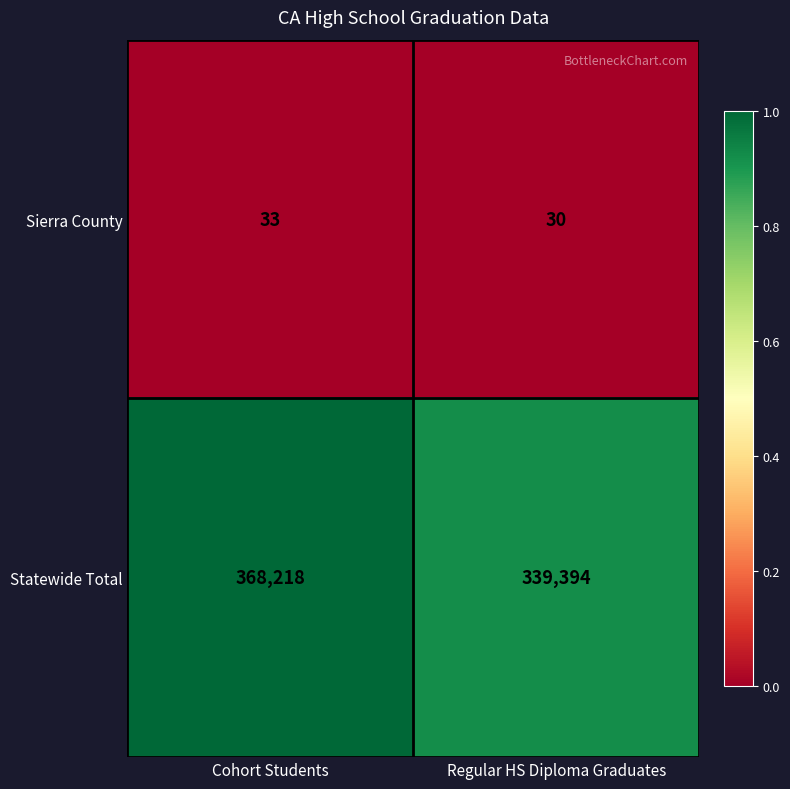

What is the approximate value of Statewide Total at Cohort Students?

368218